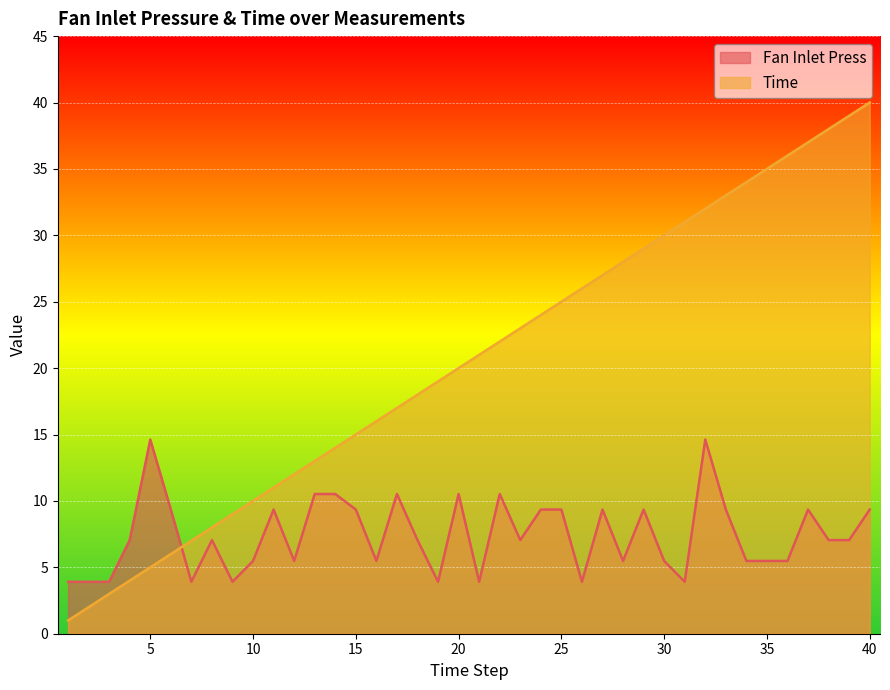

At which category does Fan Inlet Press reach its first local peak?

5